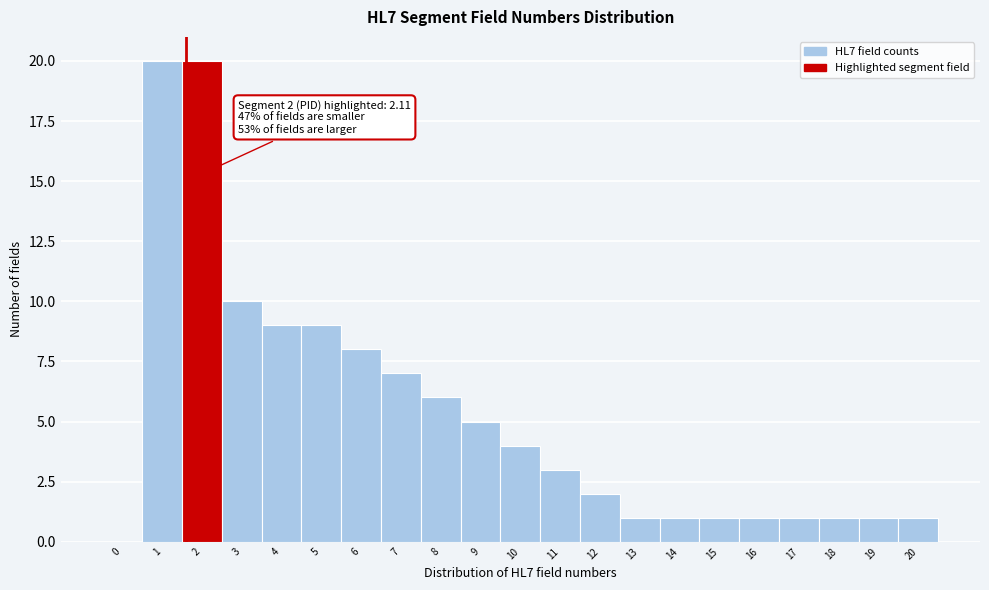

Reading right to left, extract all data points from this chart.

20=1	19=1	18=1	17=1	16=1	15=1	14=1	13=1	12=2	11=3	10=4	9=5	8=6	7=7	6=8	5=9	4=9	3=10	2=20	1=20	0=0